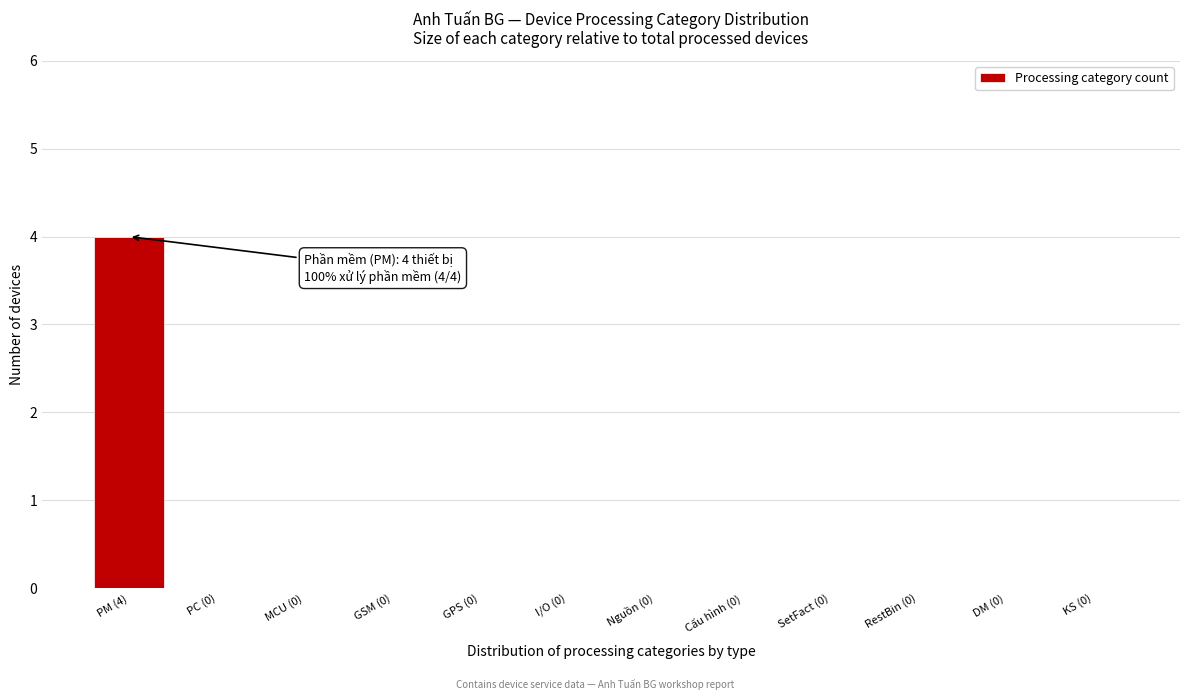

Reading left to right, transcribe all the data shown in this chart.

PM (4)=4	PC (0)=0	MCU (0)=0	GSM (0)=0	GPS (0)=0	I/O (0)=0	Nguồn (0)=0	Cấu hình (0)=0	SetFact (0)=0	RestBin (0)=0	DM (0)=0	KS (0)=0